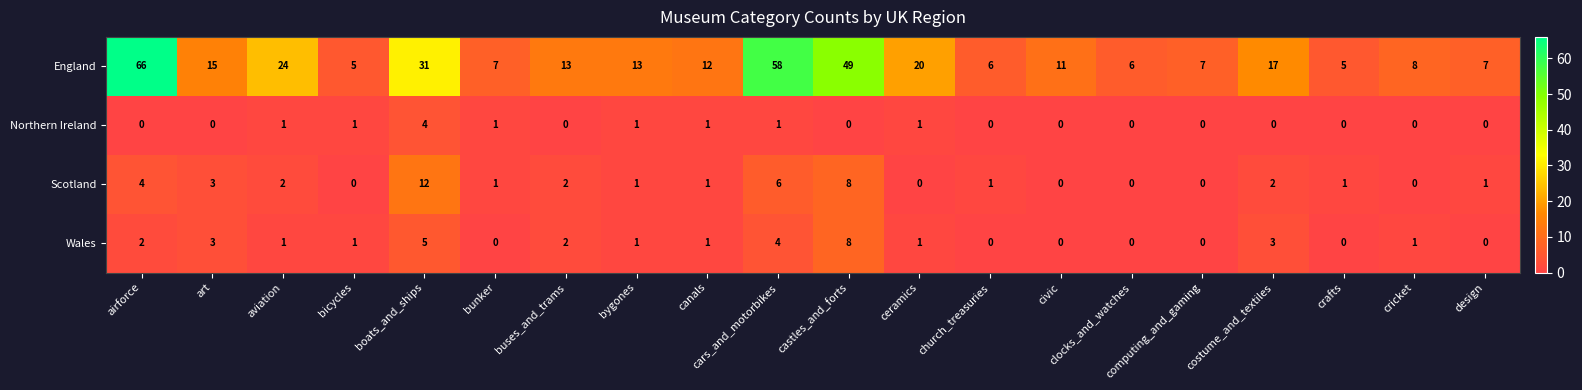

True or false: Northern Ireland has a value of 2 at bygones.

False